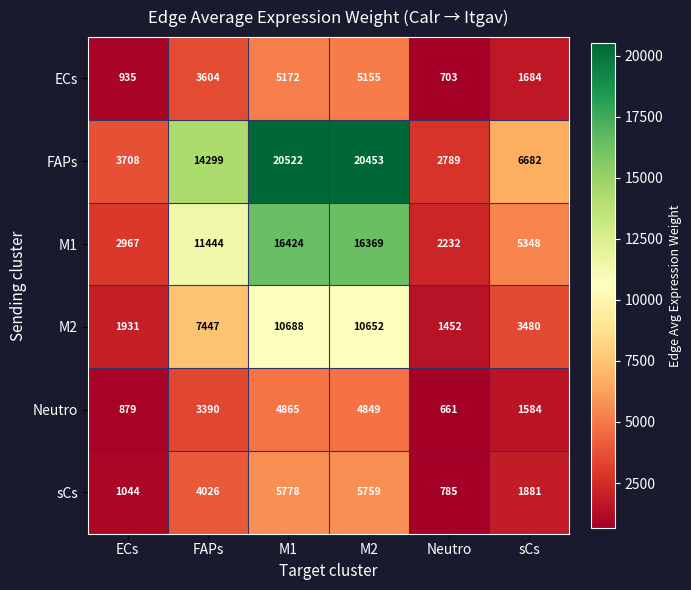

Which series has the largest range (max minus min)?

FAPs